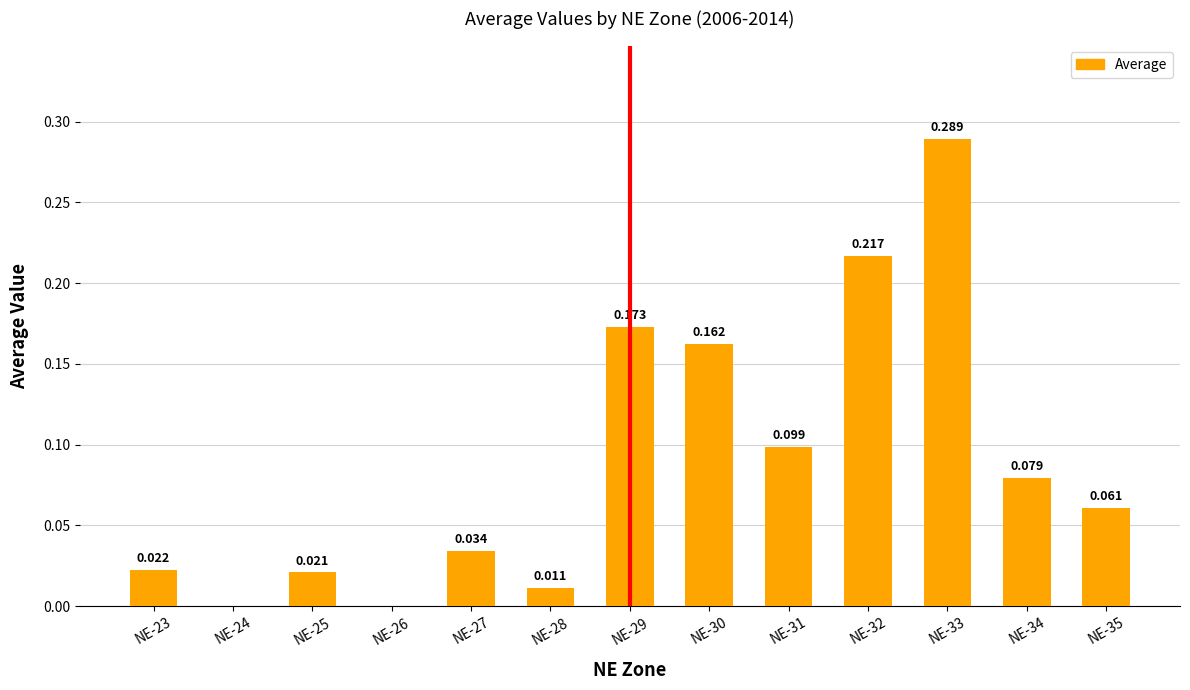

Between NE-32 and NE-28, which is larger?

NE-32